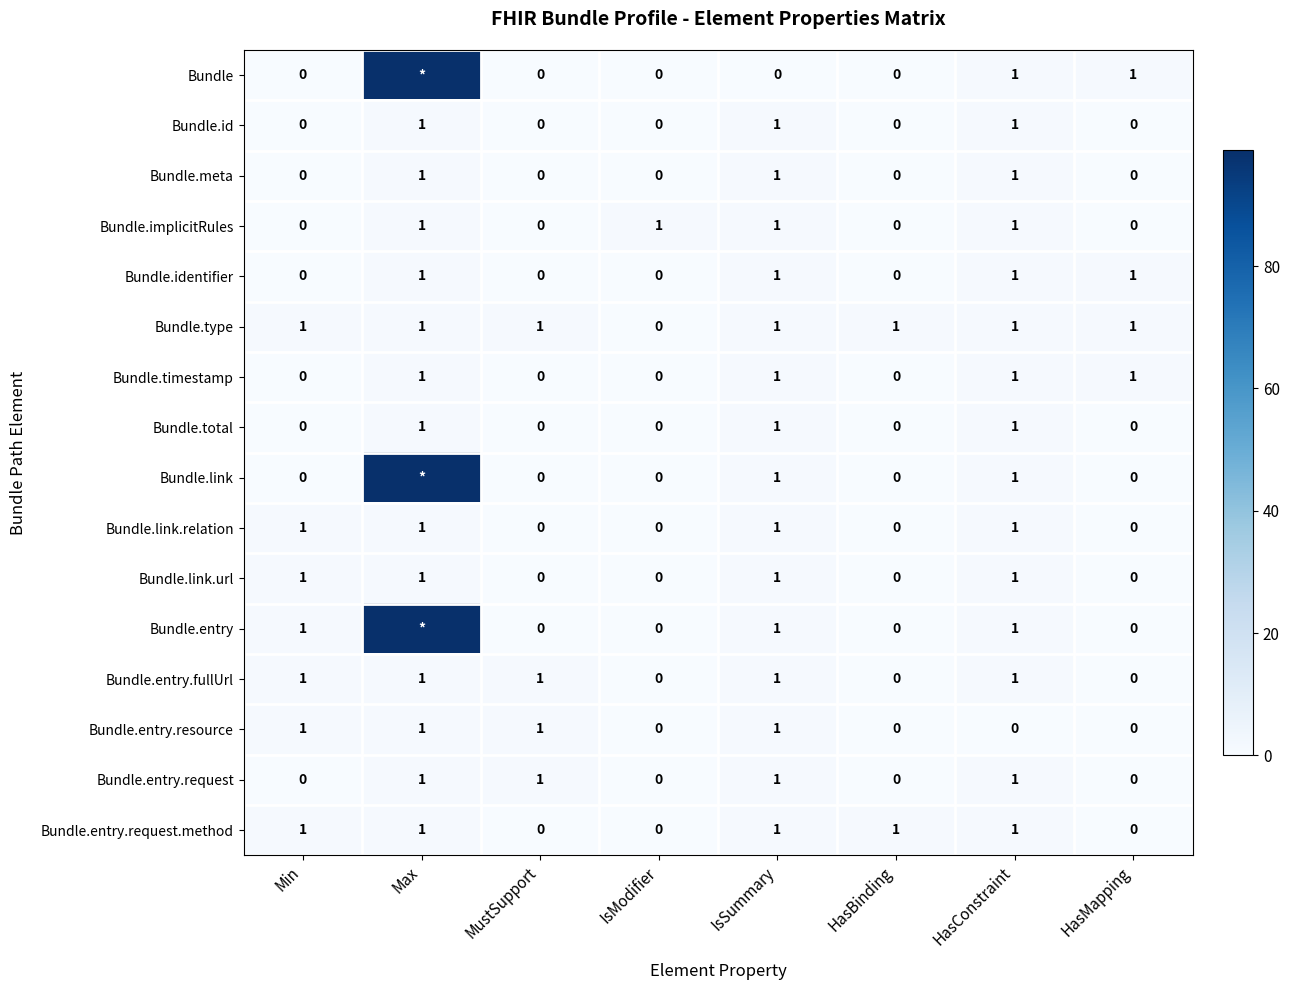

What is the difference between the highest and lowest values at MustSupport?

1